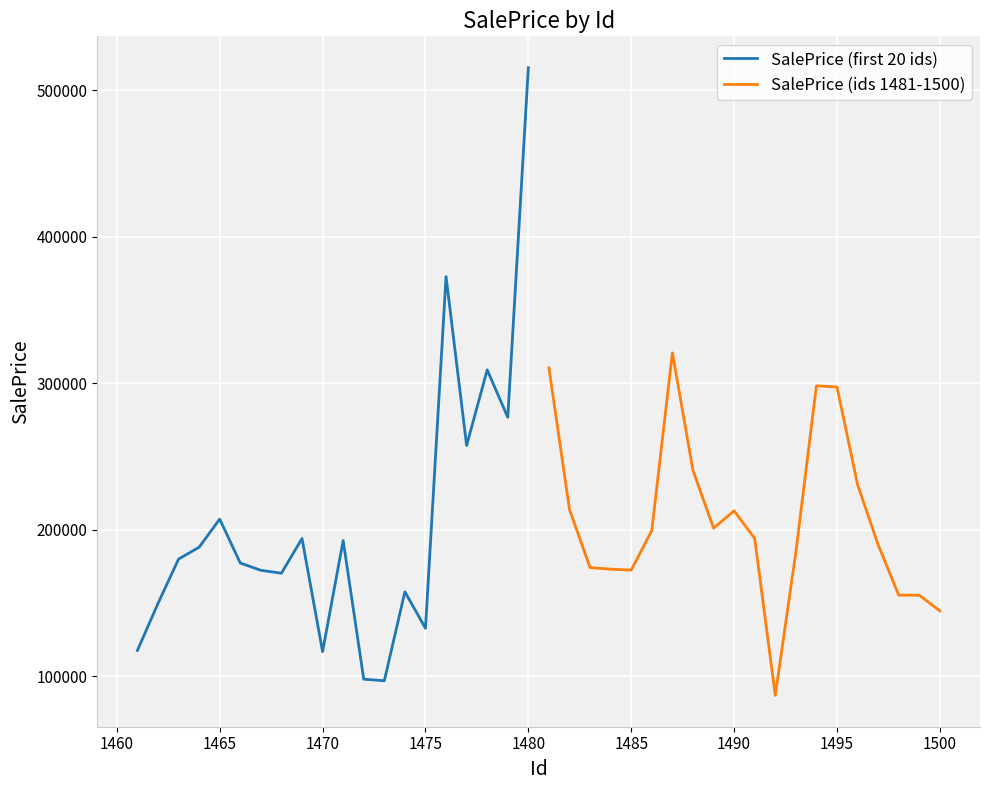

What is the lowest value of the SalePrice (first 20 ids) series?

96789.7